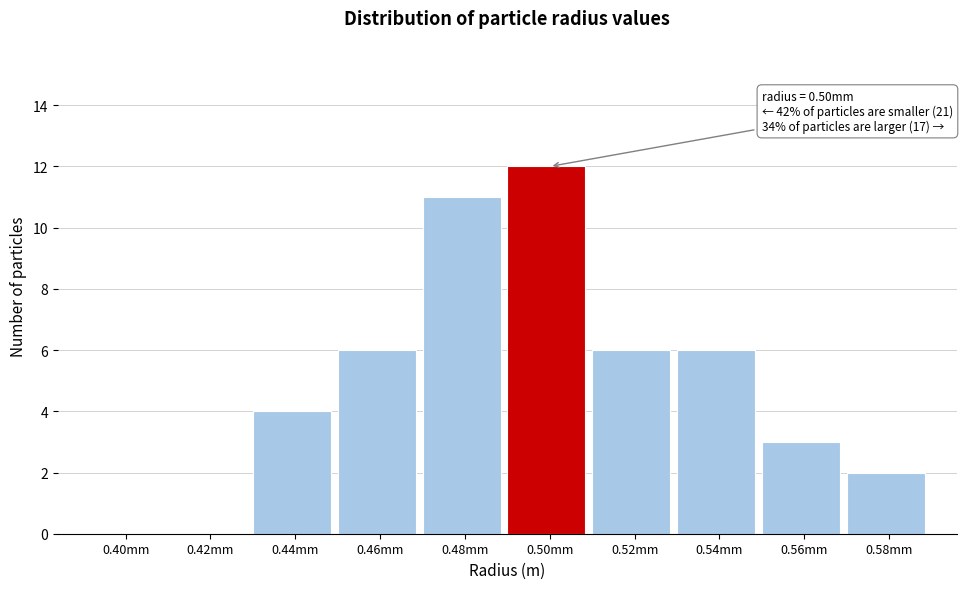

Reading left to right, extract all data points from this chart.

0.40mm=0	0.42mm=0	0.44mm=4	0.46mm=6	0.48mm=11	0.50mm=12	0.52mm=6	0.54mm=6	0.56mm=3	0.58mm=2